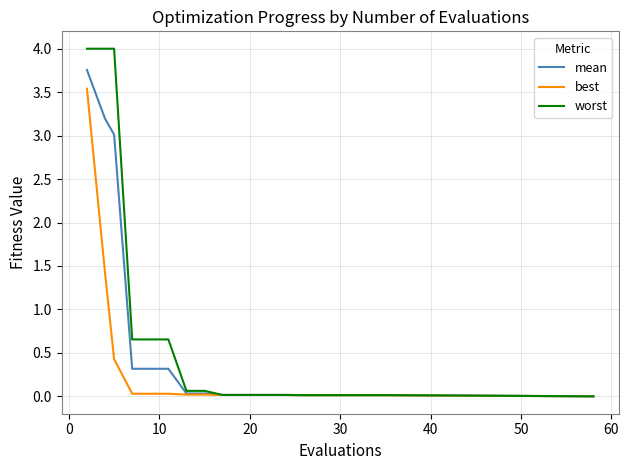

Which series has the widest spread of values?

worst